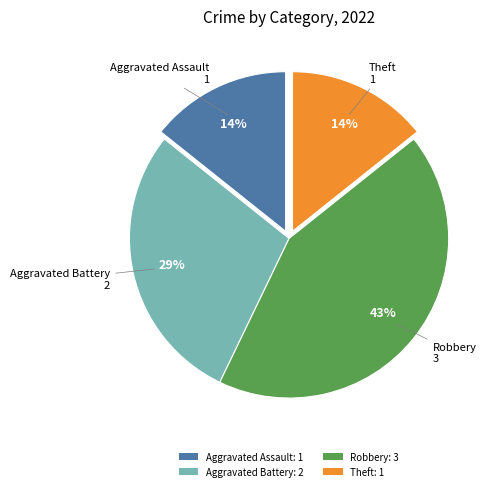

Does any single category account for the majority?

No